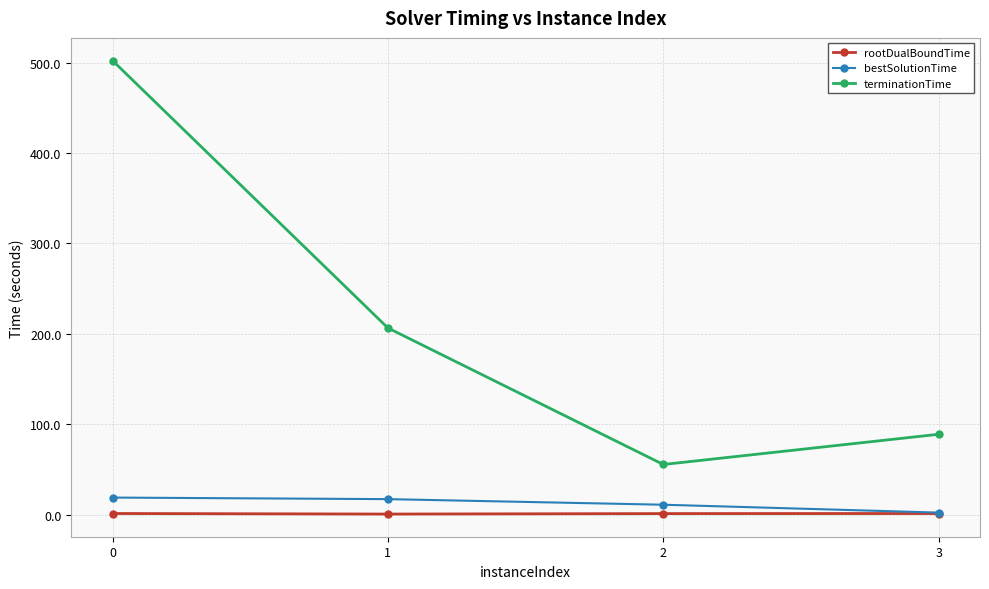

What is the smallest value displayed?

0.7